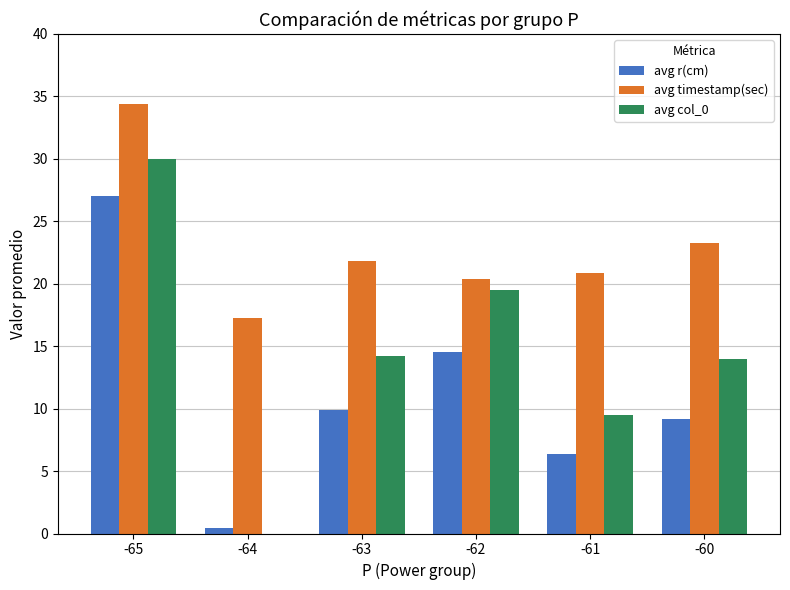

What is the total value across all series at -61?

36.7